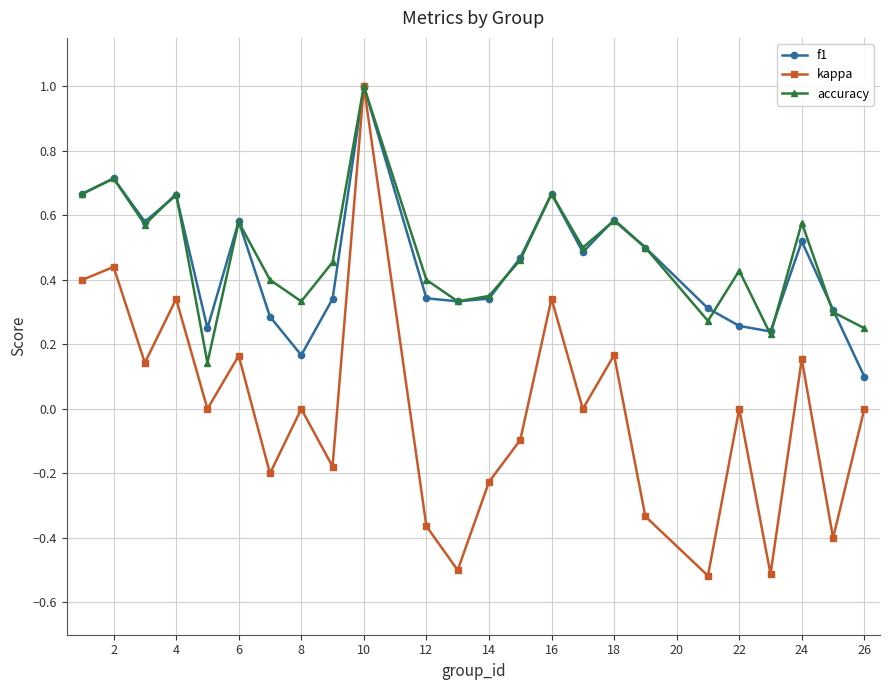

True or false: accuracy has more than 1 points higher than both neighbors.

True